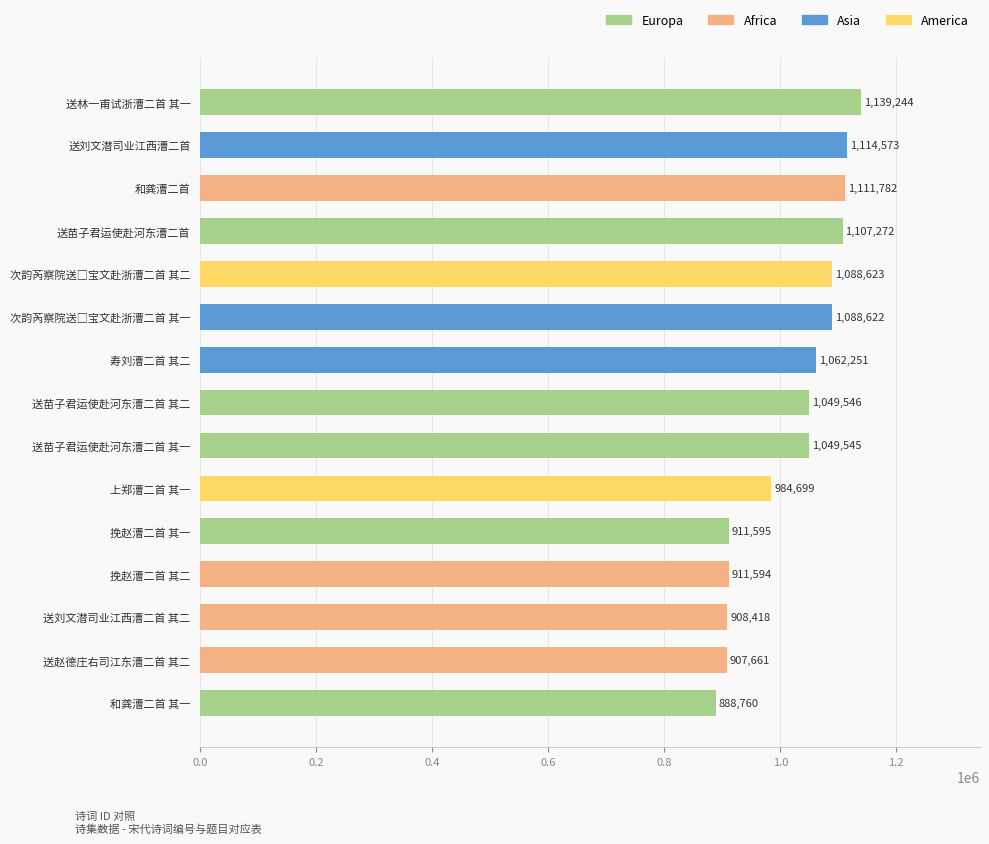

Between 送苗子君运使赴河东漕二首 其一 and 挽赵漕二首 其一, which is larger?

送苗子君运使赴河东漕二首 其一